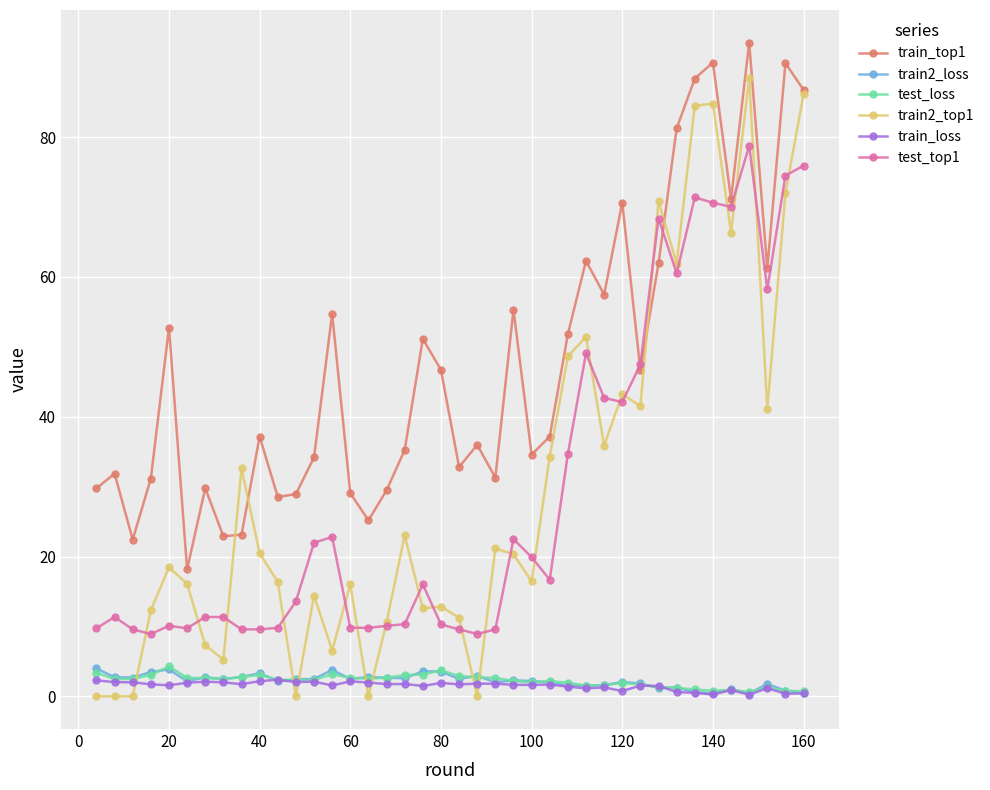

How many lines are shown in the chart?

6